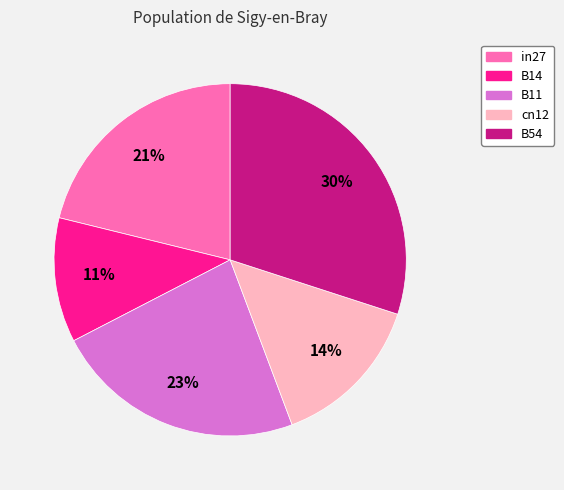

To the nearest percent, what is the average slice percentage?

20%